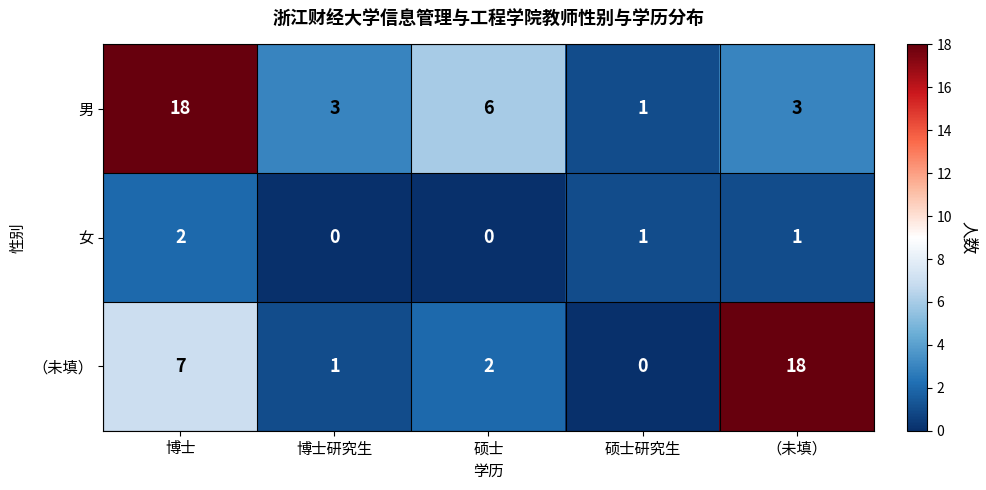

What is the sum of the 男 values at 博士研究生 and 博士?

21